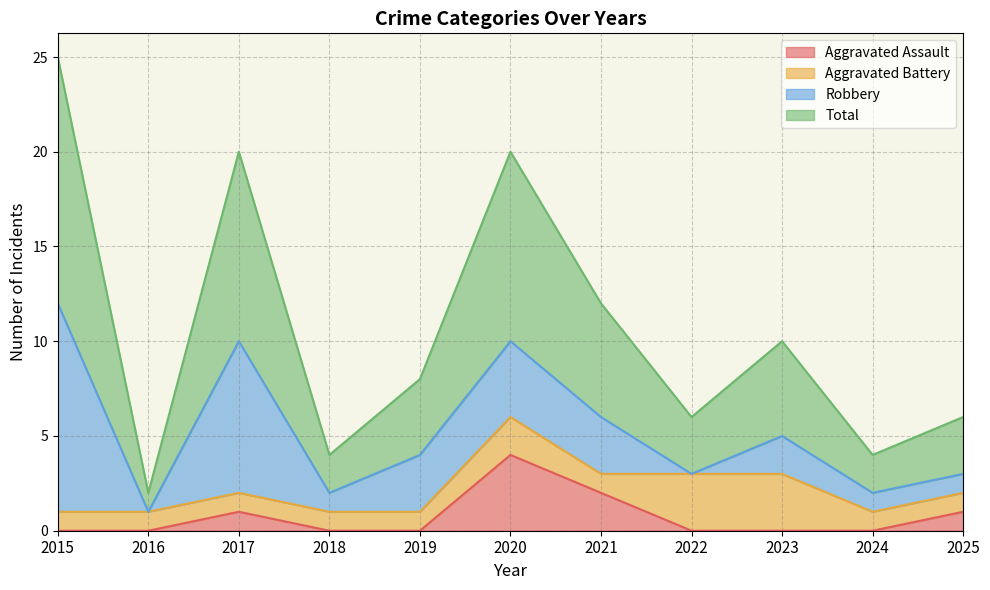

The Aggravated Assault series shows 7 at 2020. True or false?

False